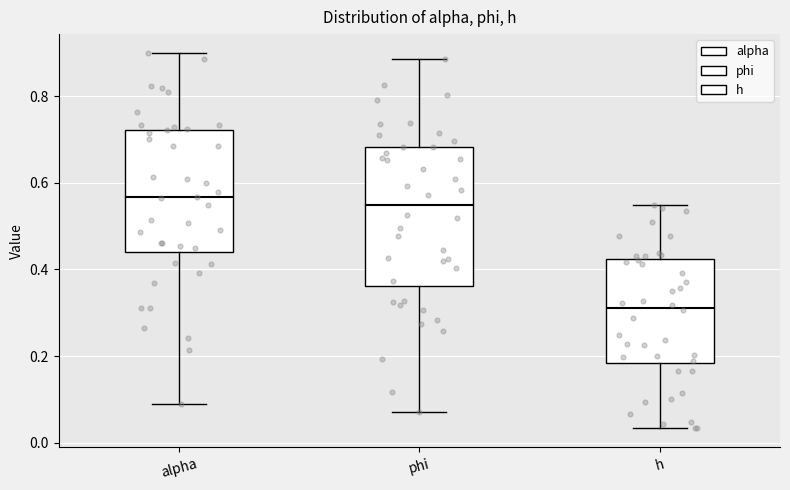

Reading left to right, transcribe this box plot: for each box, give where its median line is, the range the box spans, and where its two whiskers end, as read against the y-axis. The values are not printed on the chart, so give them approximately, as read against the axis.

alpha: median 0.56, box 0.44 to 0.72, whiskers 0.10 to 0.90
phi: median 0.54, box 0.36 to 0.68, whiskers 0.08 to 0.88
h: median 0.32, box 0.18 to 0.42, whiskers 0.04 to 0.54